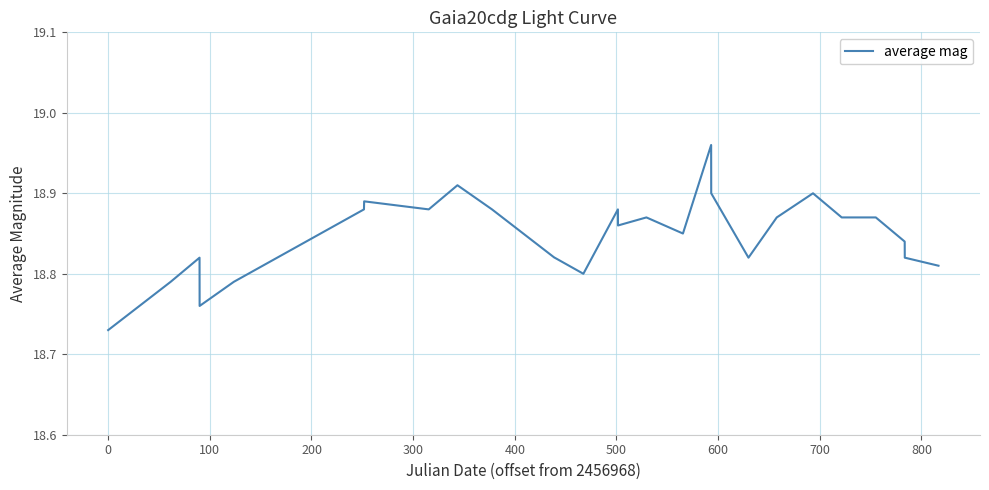

Does the chart display data point markers on the line(s)?

No